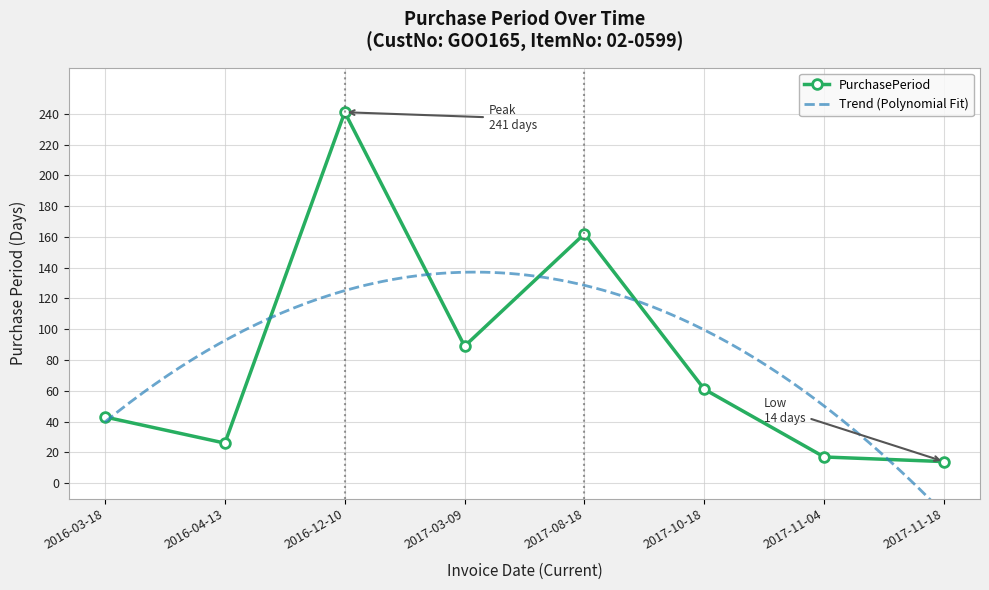

Reading right to left, extract all data points from this chart.

2017-11-18=14	2017-11-04=17	2017-10-18=61	2017-08-18=162	2017-03-09=89	2016-12-10=241	2016-04-13=26	2016-03-18=43